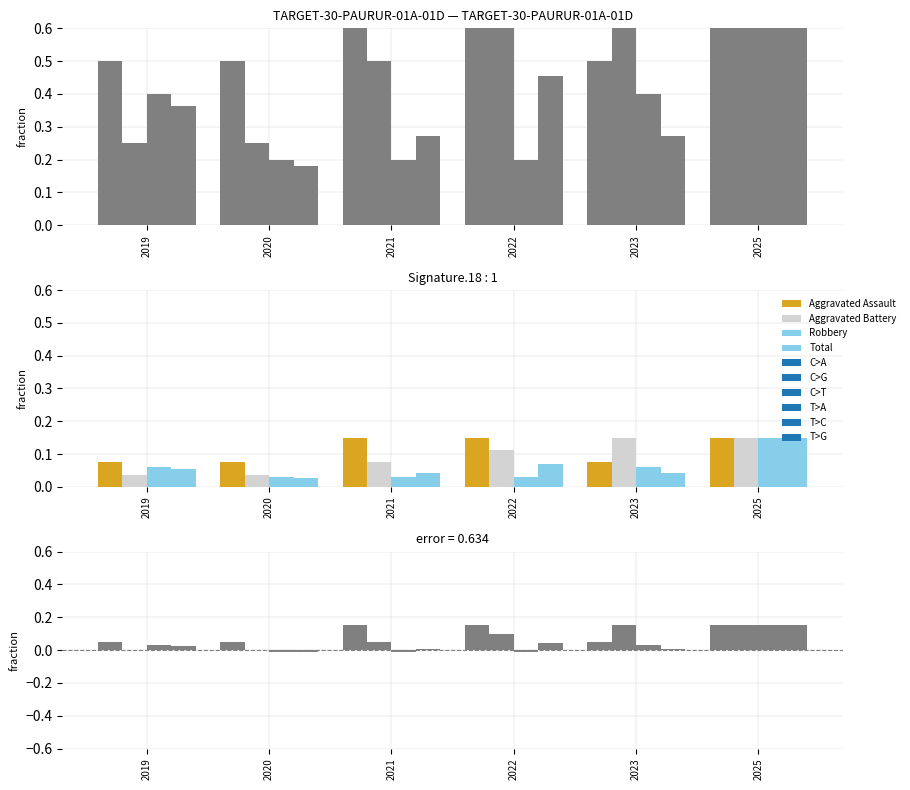

How many distinct data groups are displayed?

4